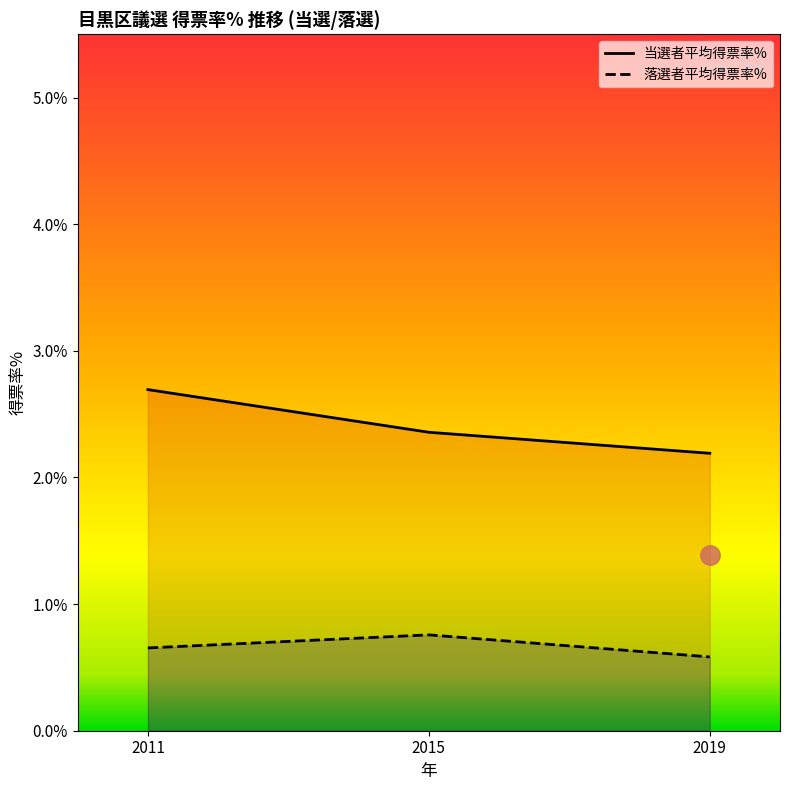

Is it true that 当選者平均得票率% equals 2.4 at 2015?

True